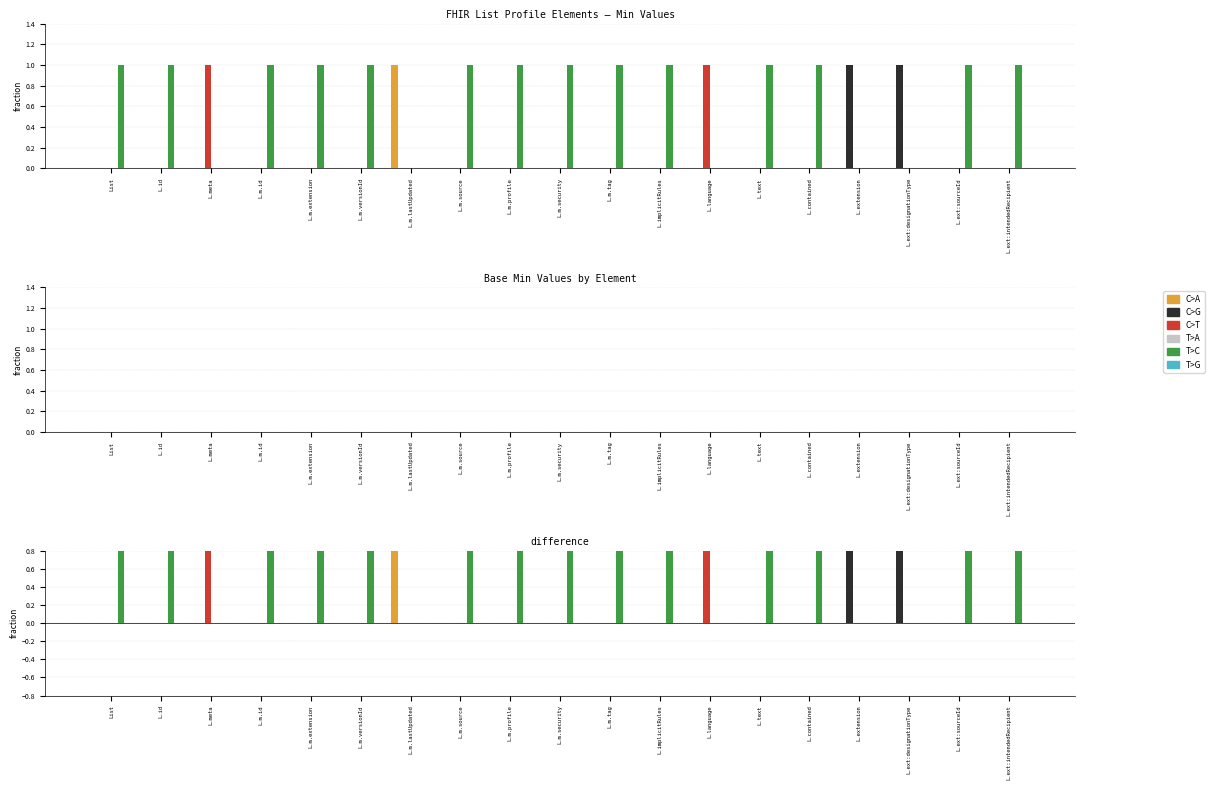

Rank the series by their maximum value, from highest to lowest.

C>A, C>G, C>T, T>C, T>A, T>G